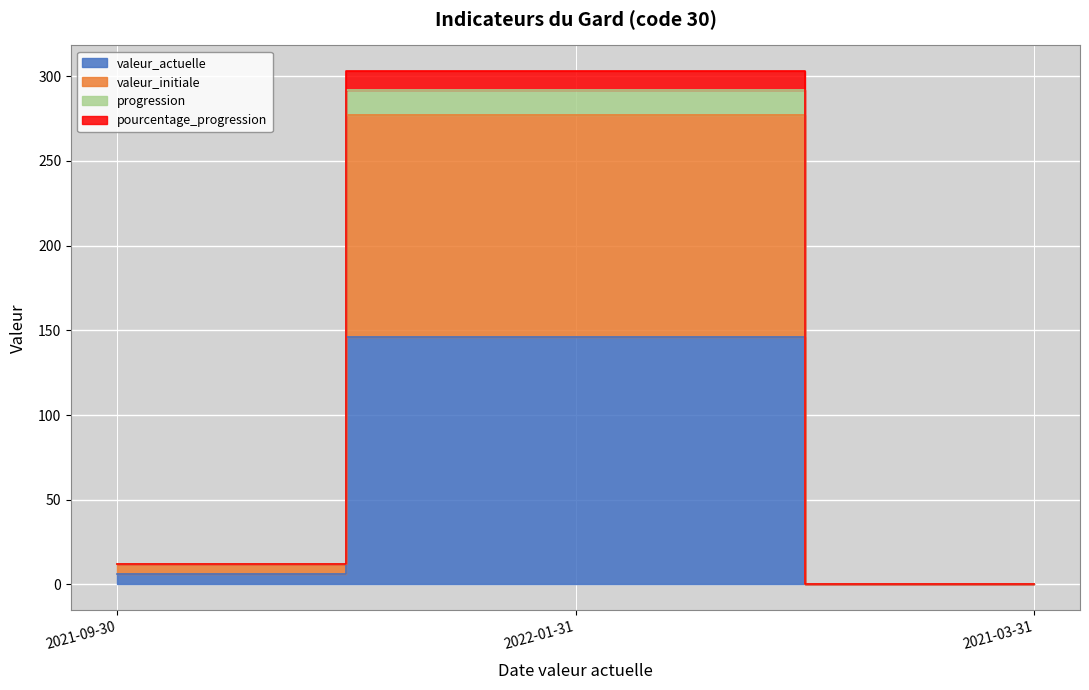

At which category is the sum across all series the highest?

2022-01-31